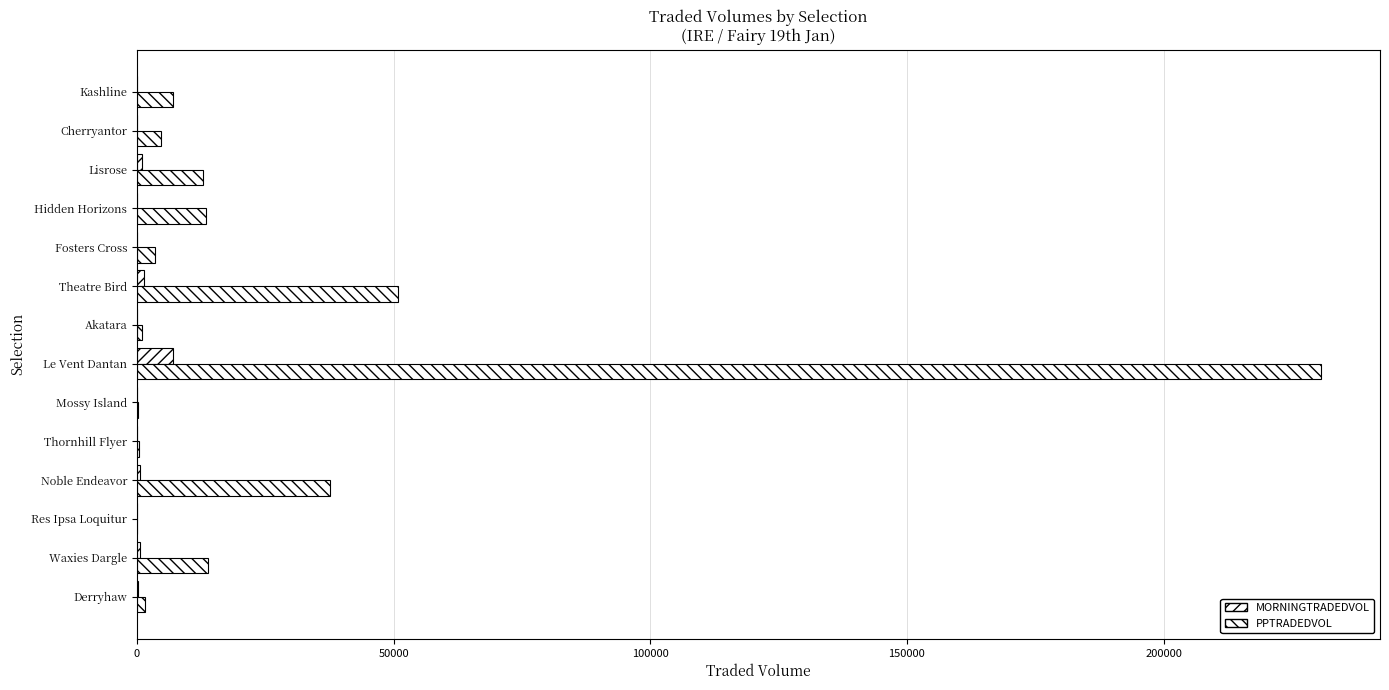

Which series has the widest spread of values?

PPTRADEDVOL